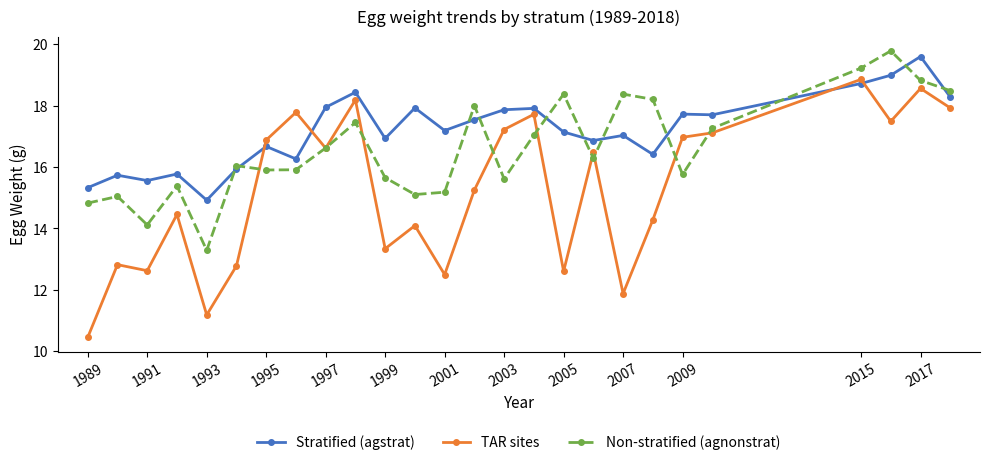

What is the value of the Stratified (agstrat) point at the 7th from the left?

16.7